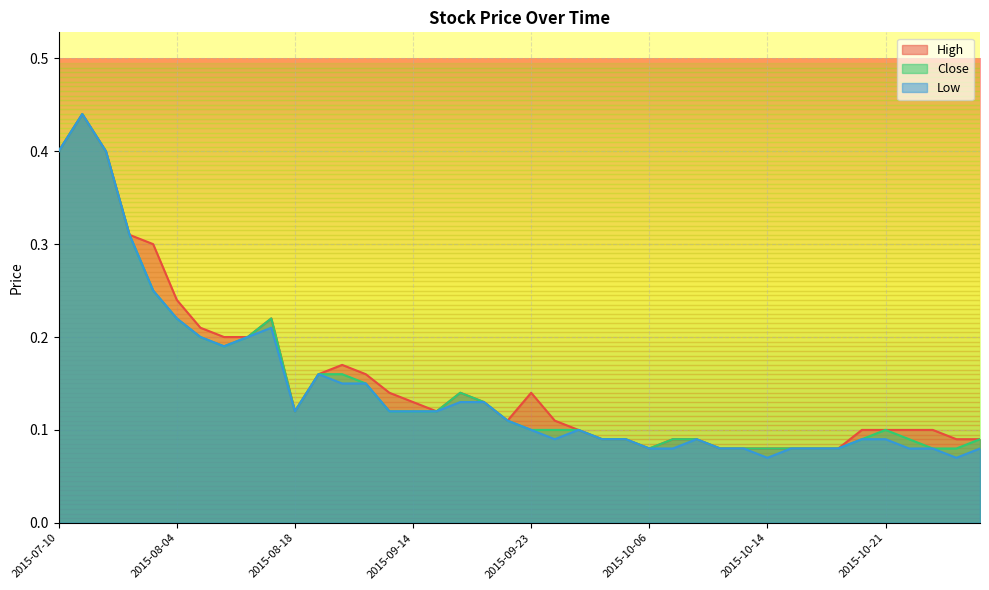

Rank the series at 2015-08-05 from lowest to highest value.

Close, Low, High